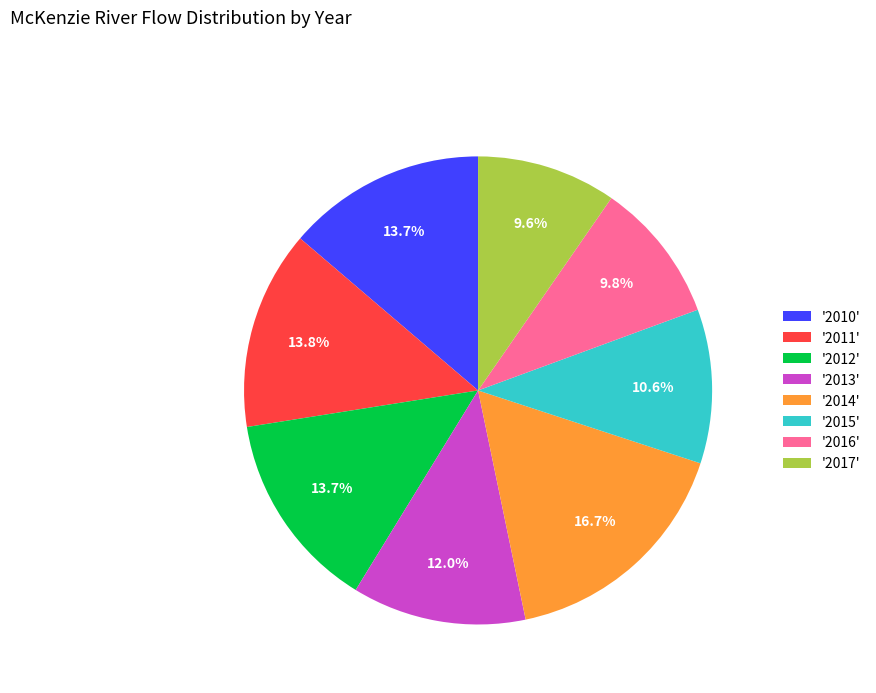

Which has a higher value, '2010' or '2017'?

'2010'